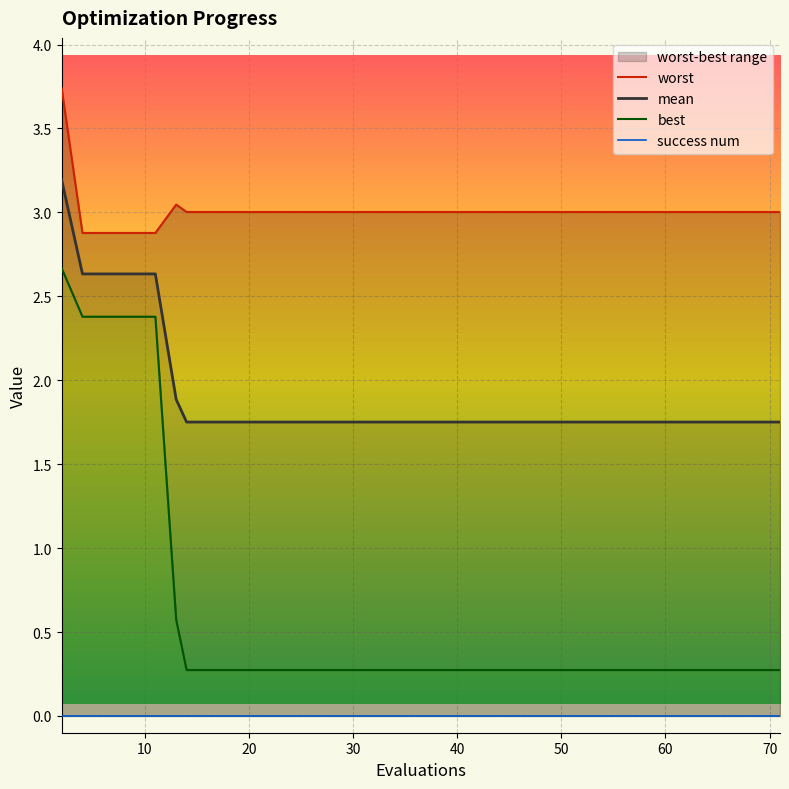

How many interior local peaks does the worst series have?

1